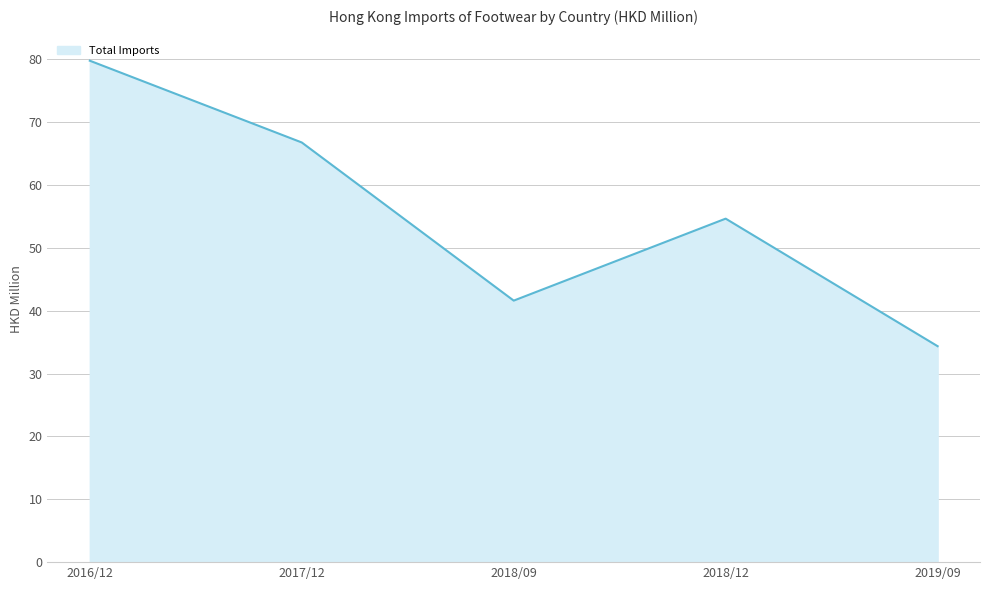

What is the average value?

55.4